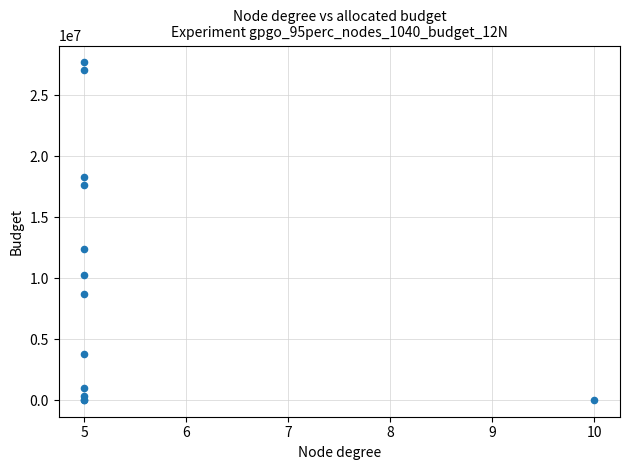

What Y value in the scatter plot is closest to 13861270?

12374824